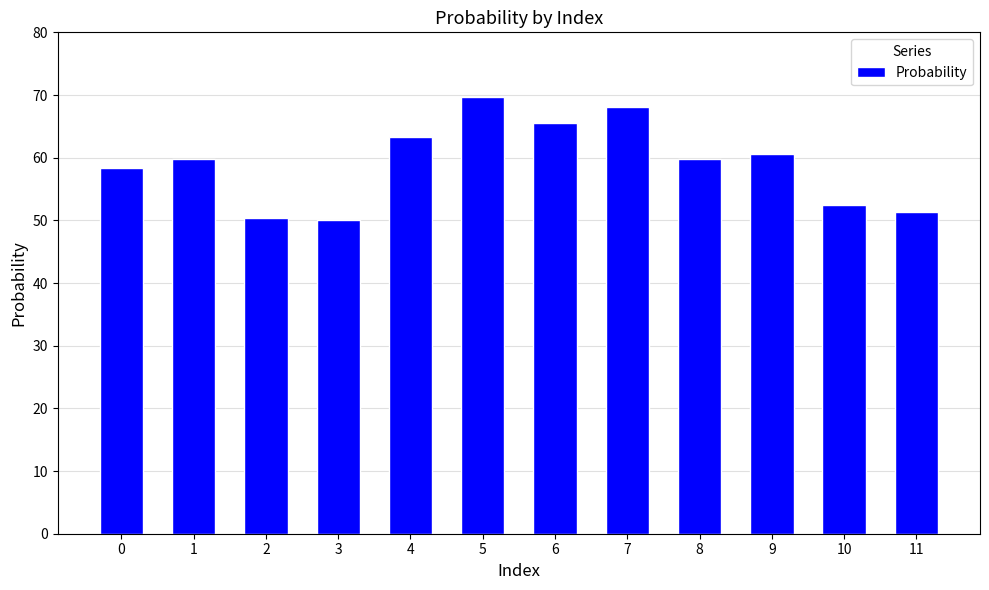

Are the bars horizontal?

No